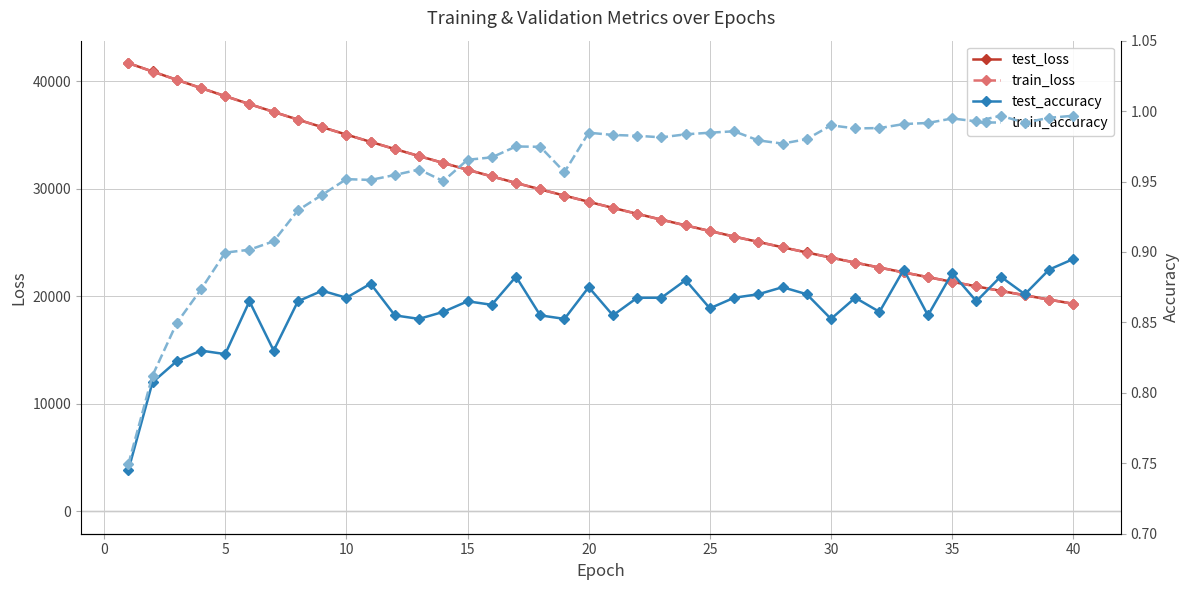

What is the difference between the maximum and minimum values in the test_loss series?

22401.9